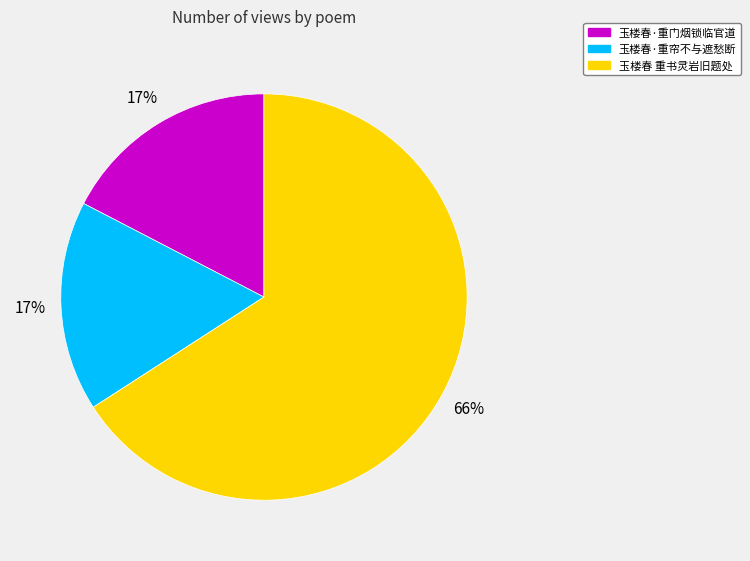

What is the largest slice in the pie chart?

玉楼春 重书灵岩旧题处